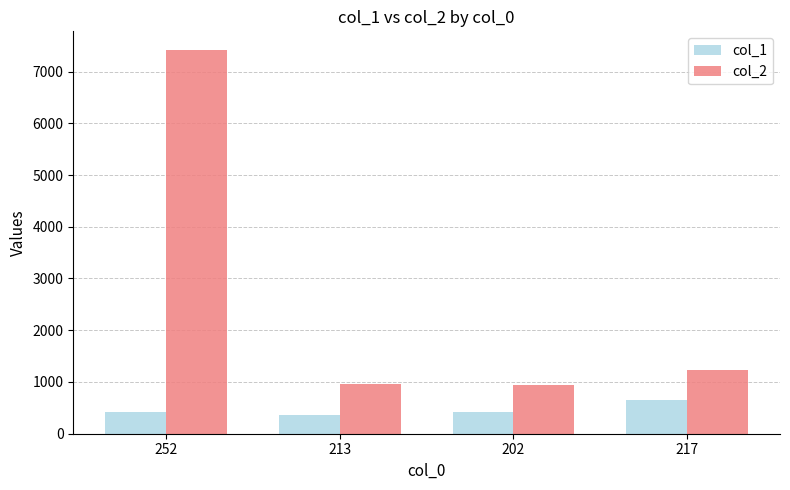

Is the value of col_1 at 213 greater than the value of col_2 at 202?

No